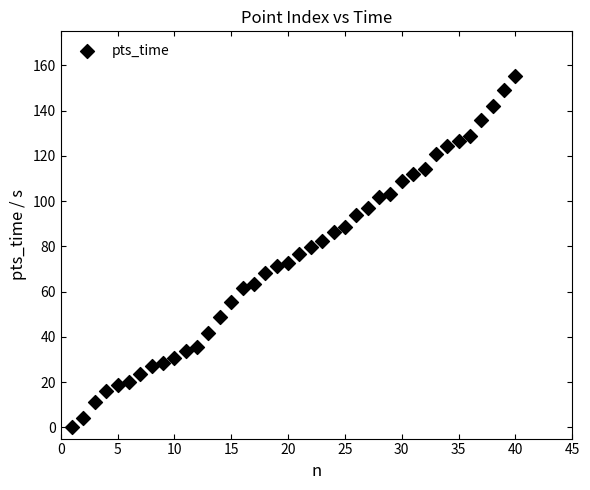

What is the range of Y values (max minus min)?

155.4